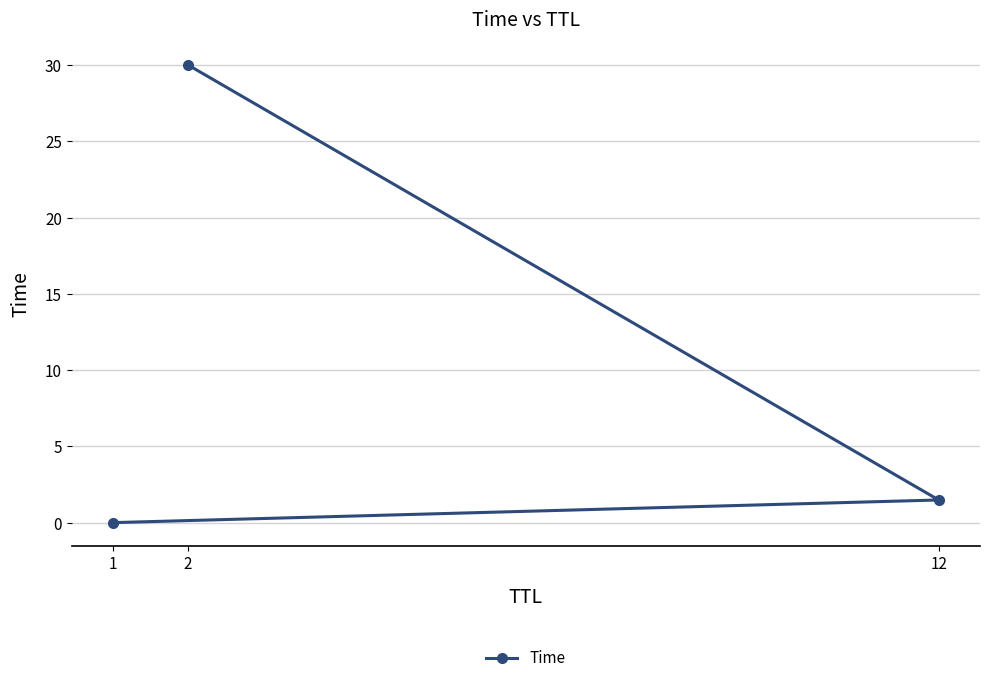

How many lines are shown in the chart?

1